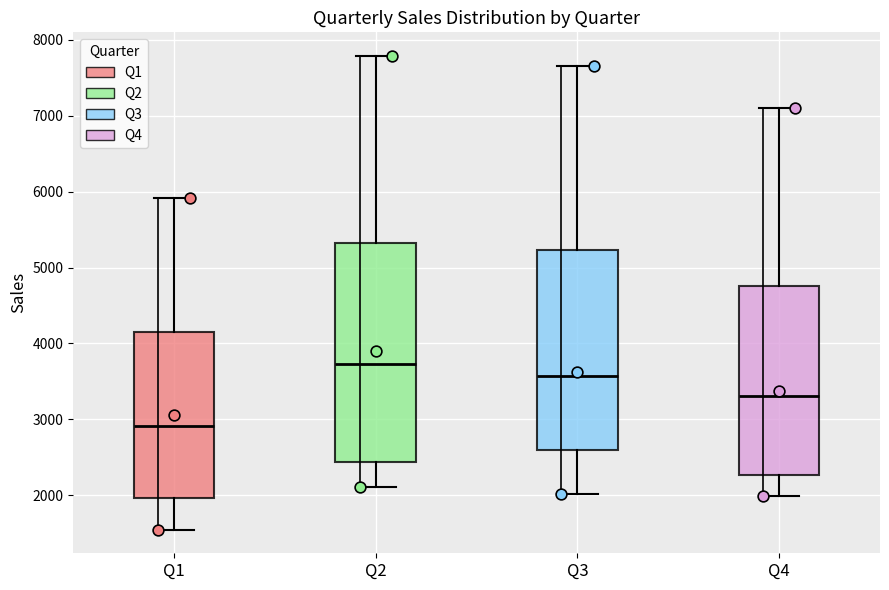

Where does the lower whisker of the box for Q2 end on the y-axis? The values are not printed on the chart, so give them approximately, as read against the axis.

2100